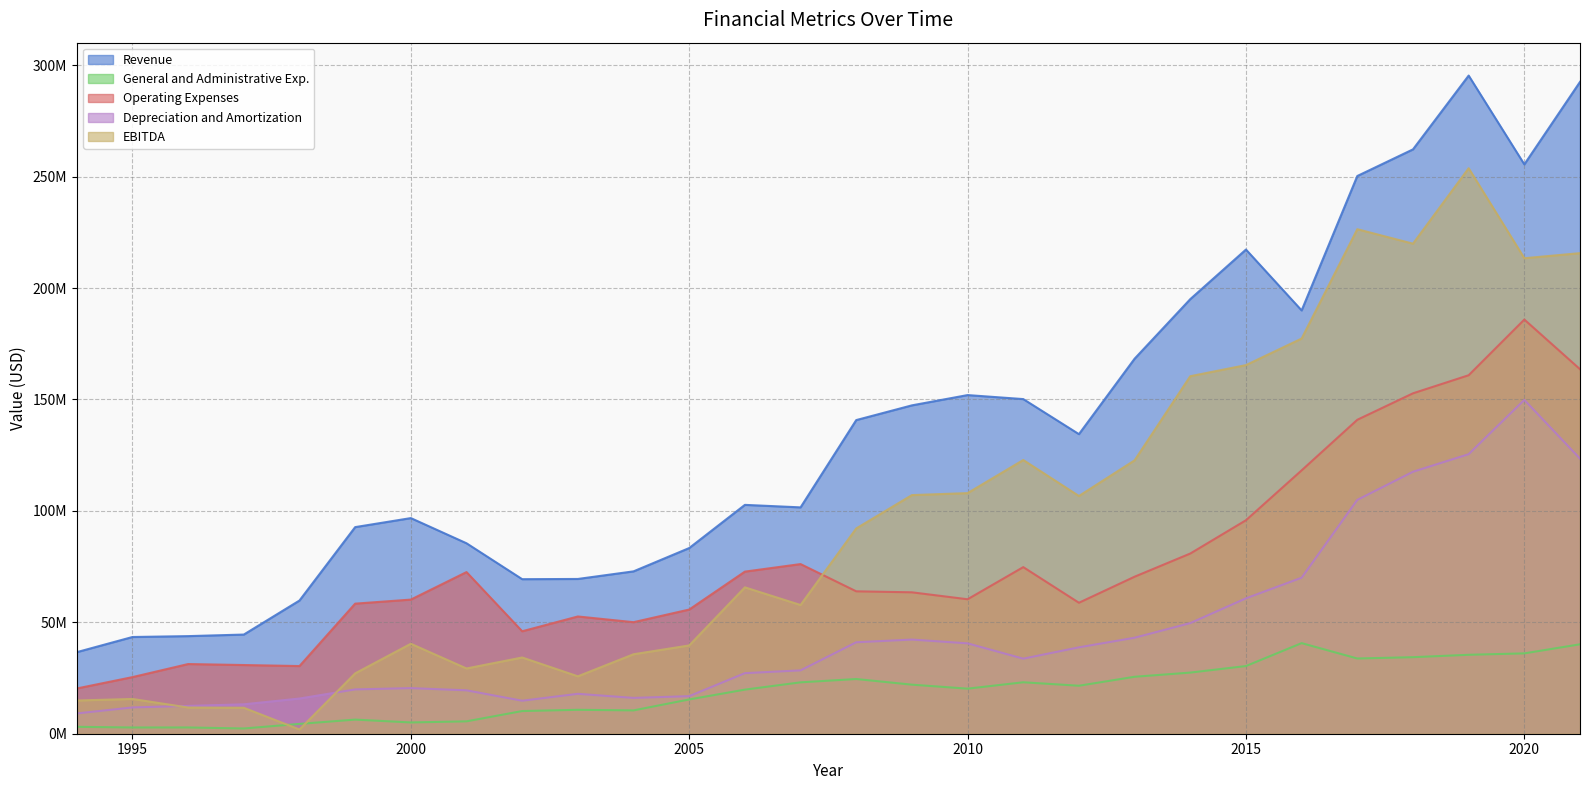

What is the value of the Depreciation and Amortization point at the 4th from the left?

13201000